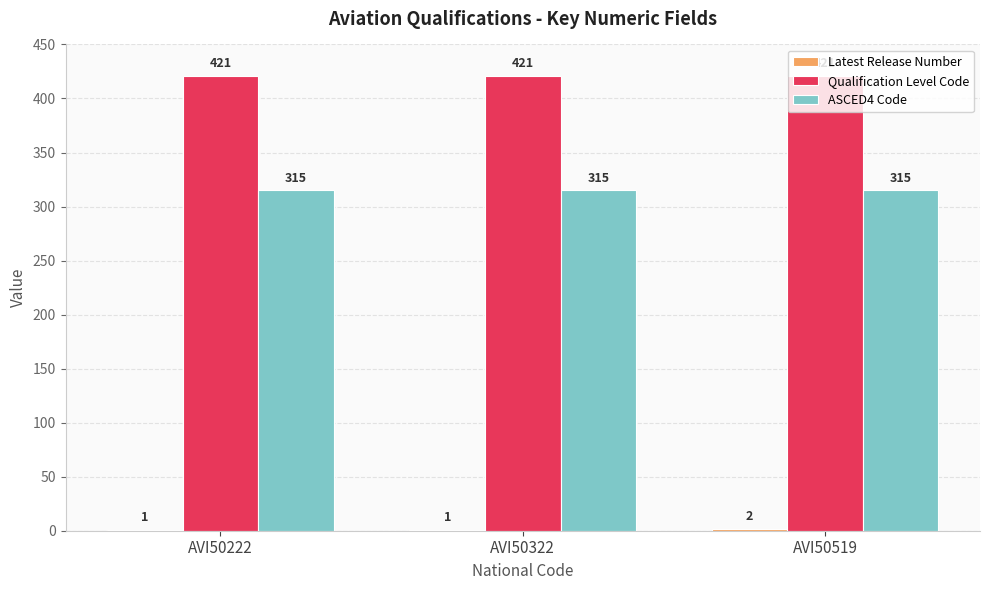

What is the maximum value shown in the chart?

421